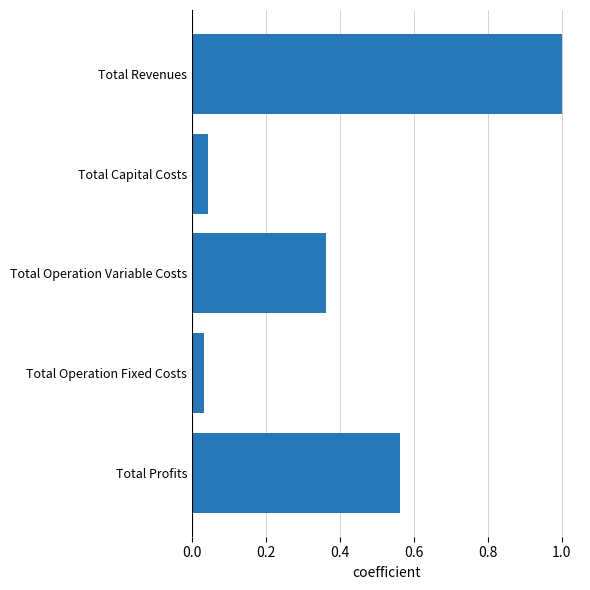

List the labels in order of value, largest first.

Total Revenues, Total Profits, Total Operation Variable Costs, Total Capital Costs, Total Operation Fixed Costs